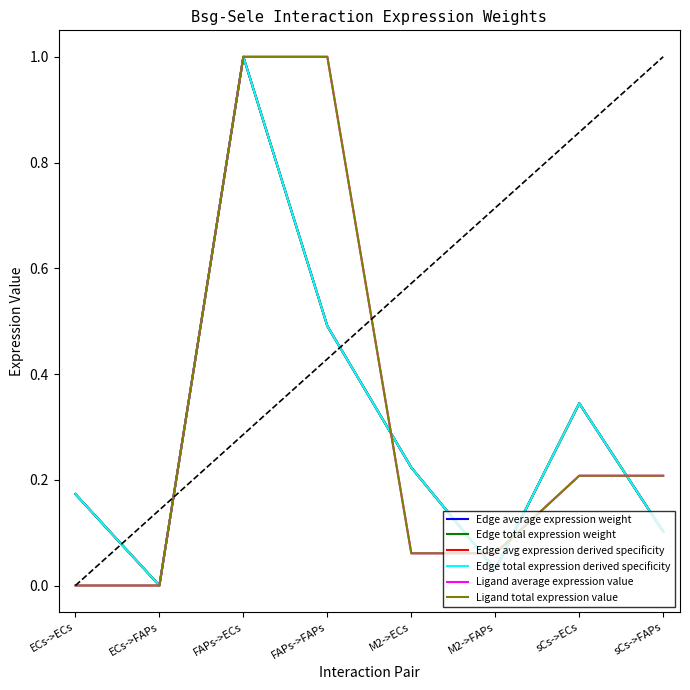

Reading left to right, list all the values displayed in this chart.

Edge average expression weight: 0.2	0.0	1.0	0.5	0.2	0.0	0.3	0.1
Edge total expression weight: 0.2	0.0	1.0	0.5	0.2	0.0	0.3	0.1
Edge avg expression derived specificity: 0.2	0.0	1.0	0.5	0.2	0.0	0.3	0.1
Edge total expression derived specificity: 0.2	0.0	1.0	0.5	0.2	0.0	0.3	0.1
Ligand average expression value: 0.0	0.0	1.0	1.0	0.1	0.1	0.2	0.2
Ligand total expression value: 0.0	0.0	1.0	1.0	0.1	0.1	0.2	0.2